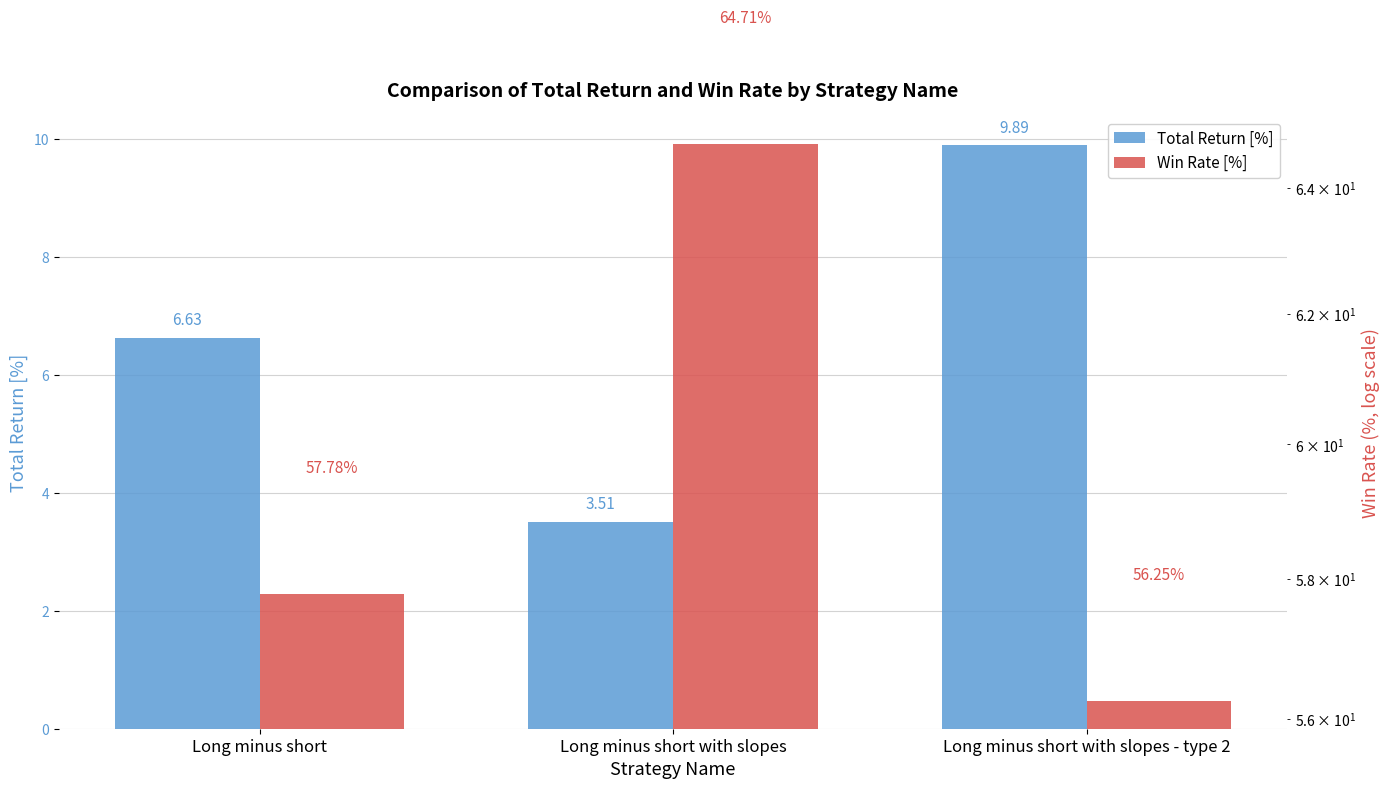

How many data points in Total Return [%] are above 6?

2